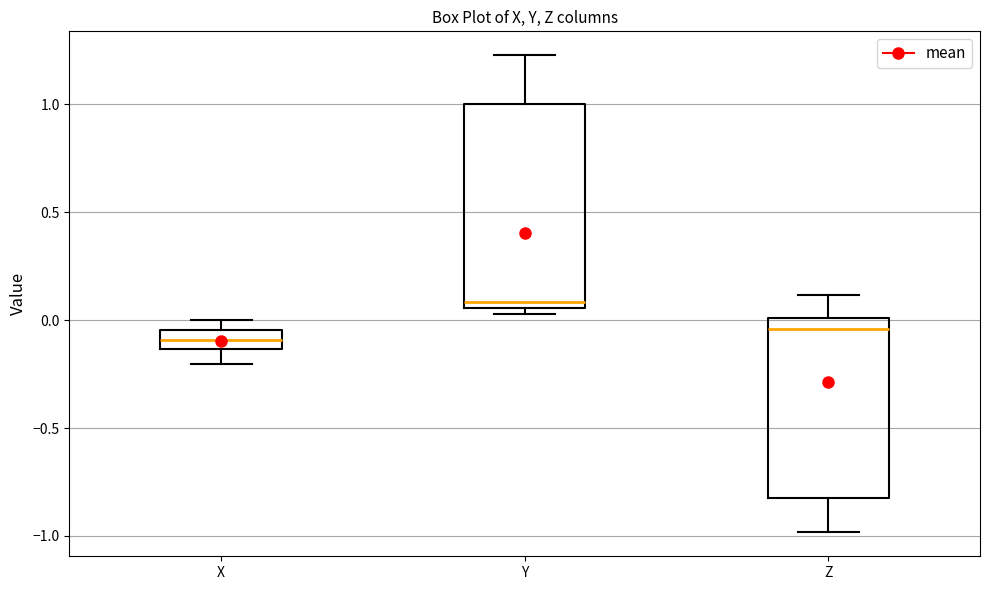

Comparing the boxes themselves (not the whiskers), which one is the tallest?

Y